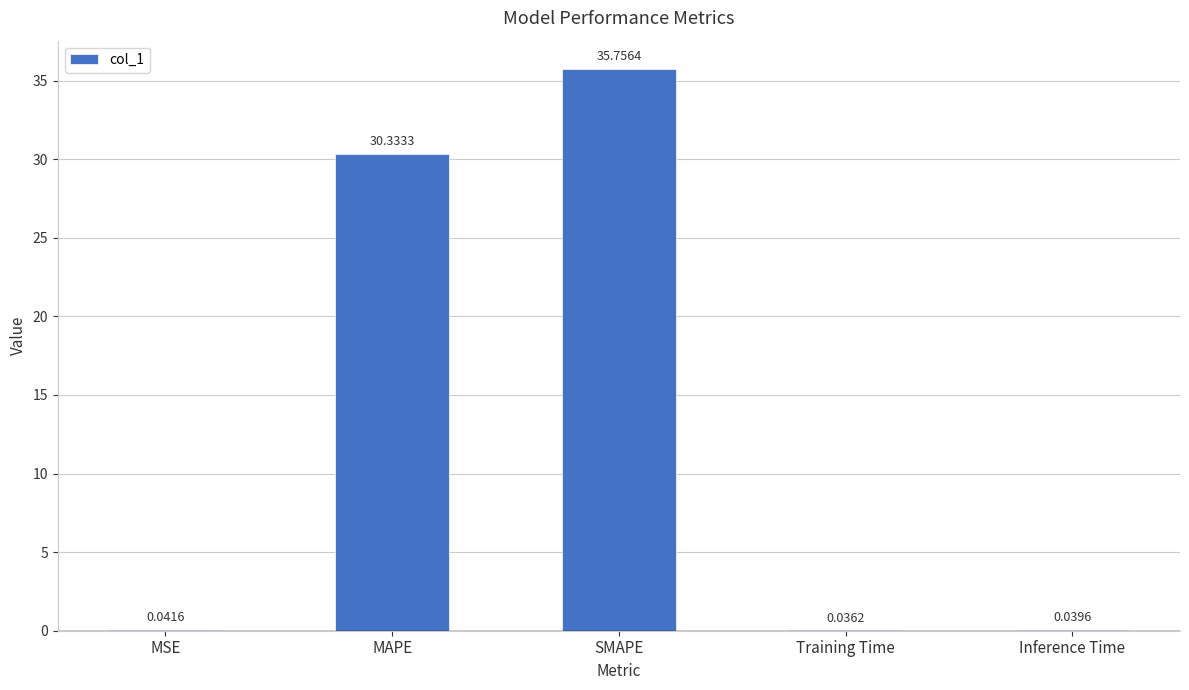

Between MAPE and Training Time, which is larger?

MAPE